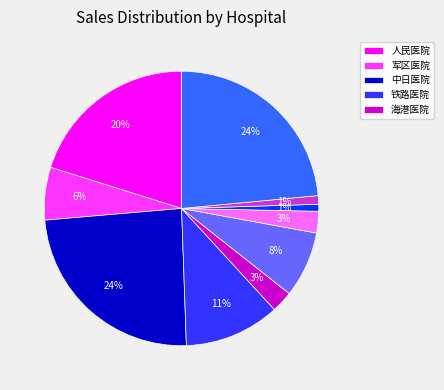

How many segments does this pie chart have?

10